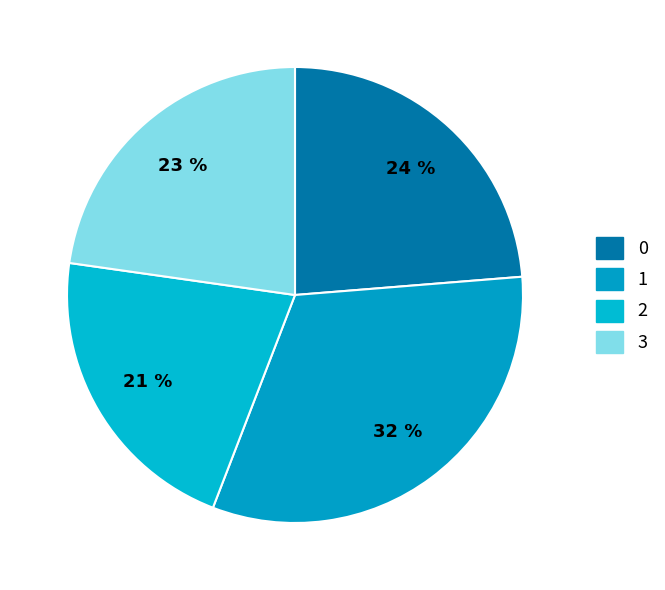

Is 0 the majority of the pie?

No